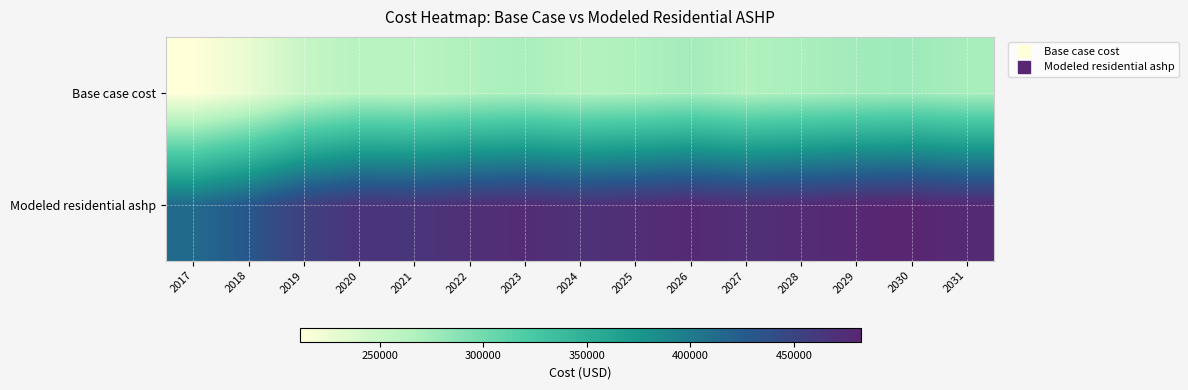

Which has a higher value, 2019 or 2024?

2024